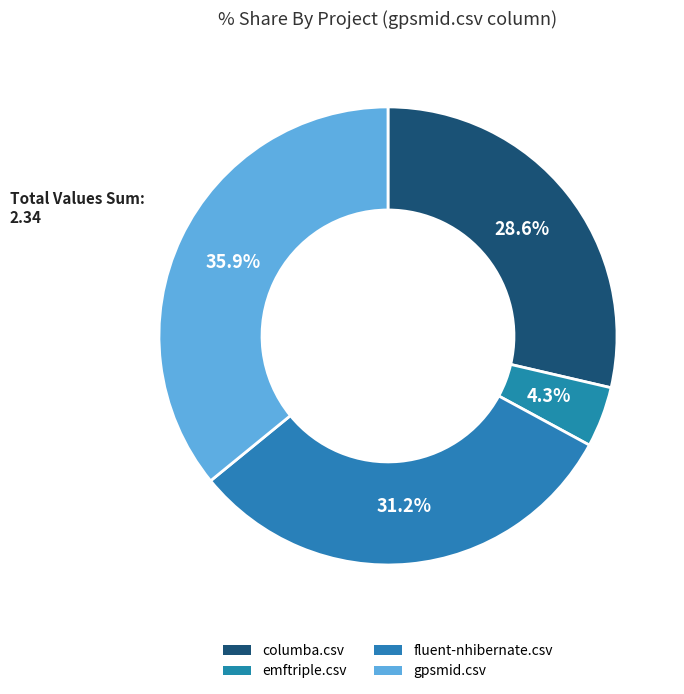

Does any single category account for the majority?

No